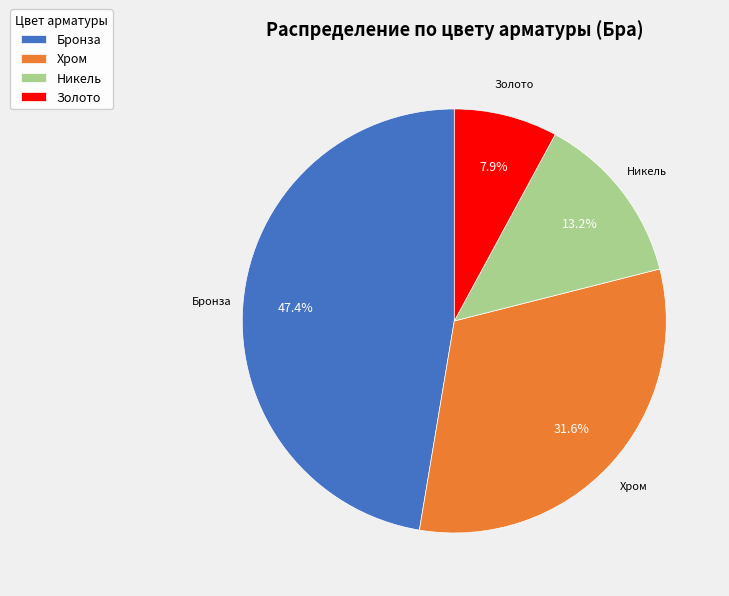

To the nearest percent, what is the difference between the Золото and Бронза slice percentages?

39%